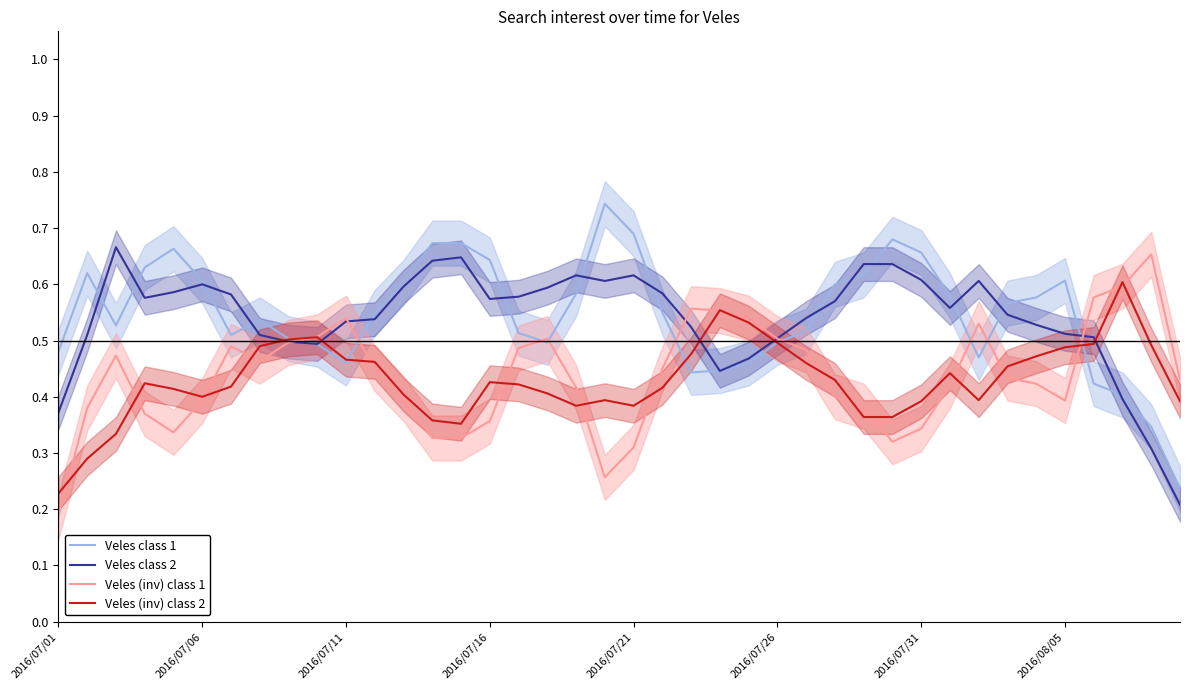

What is the sum of the Veles (inv) class 2 values at 31 and 33?

0.9